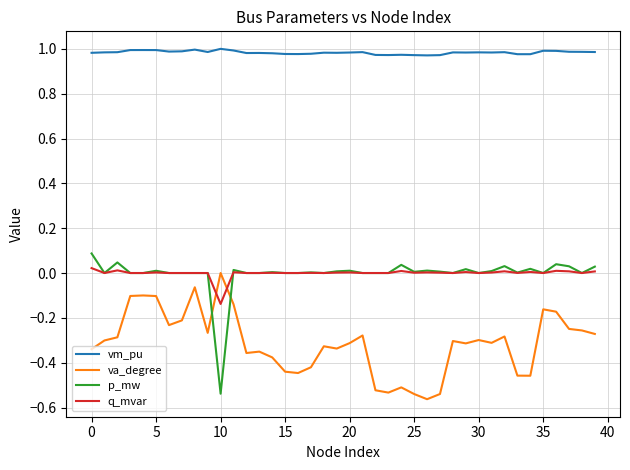

Which series has the largest total across all categories?

vm_pu